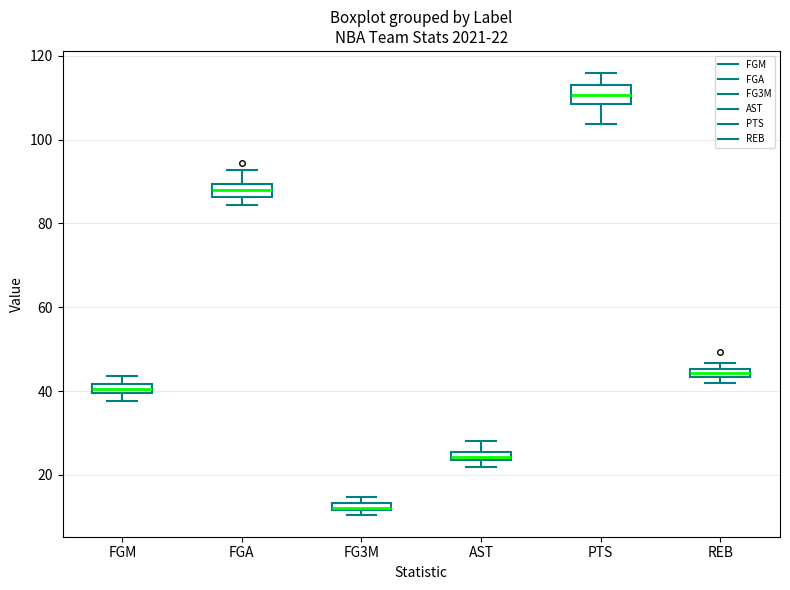

Which box's median line is the highest?

PTS